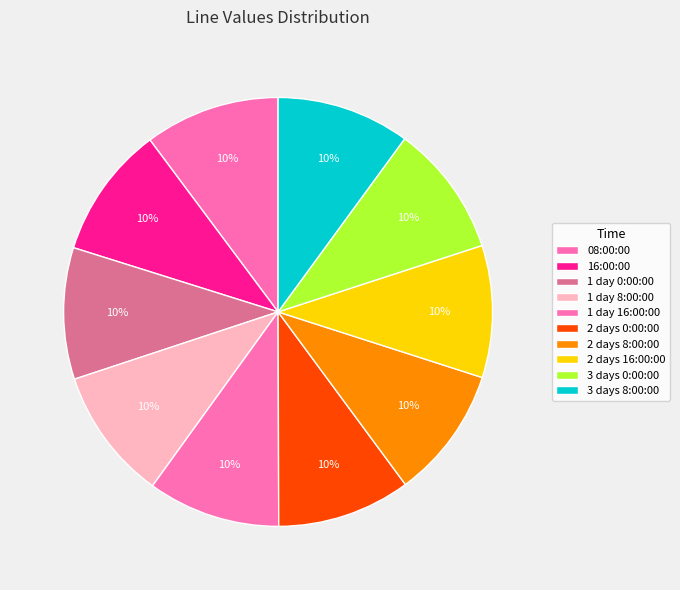

Combined, what portion of the pie is 2 days 16:00:00 and 16:00:00?

19.9%